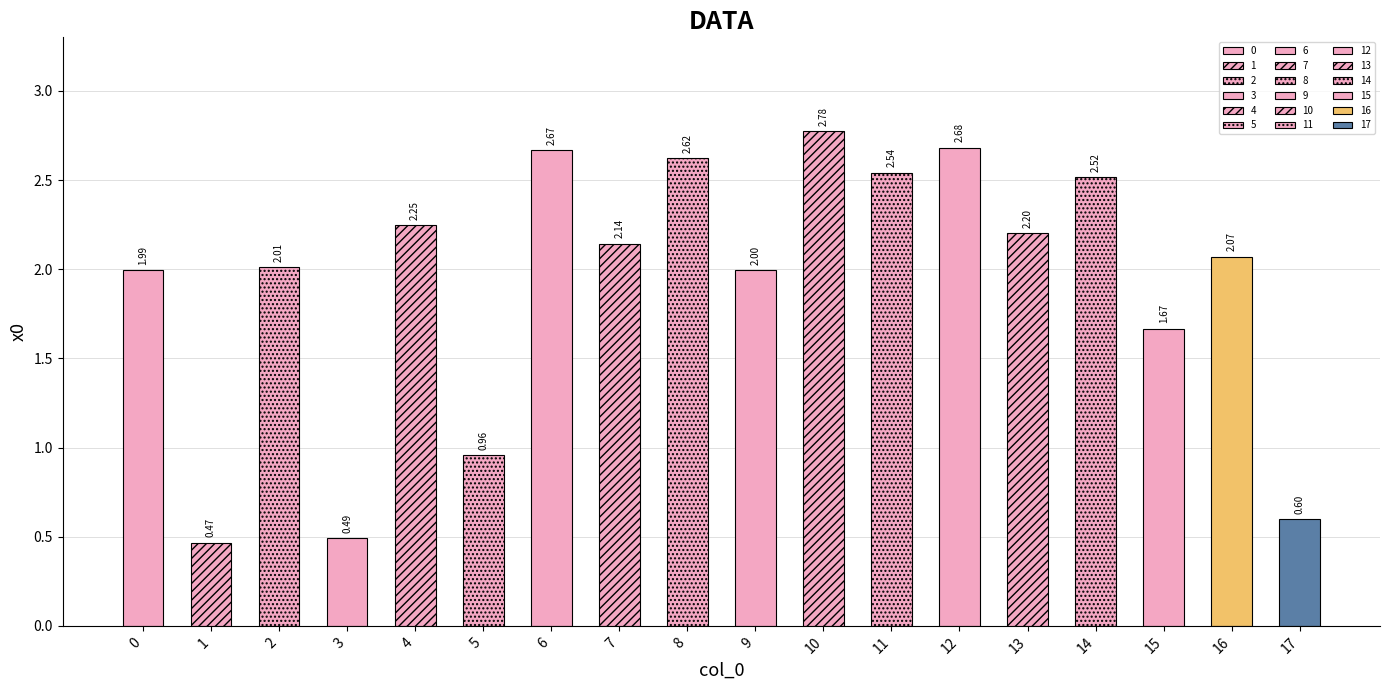

Reading left to right, list all the values displayed in this chart.

2.0	0.5	2.0	0.5	2.2	1.0	2.7	2.1	2.6	2.0	2.8	2.5	2.7	2.2	2.5	1.7	2.1	0.6